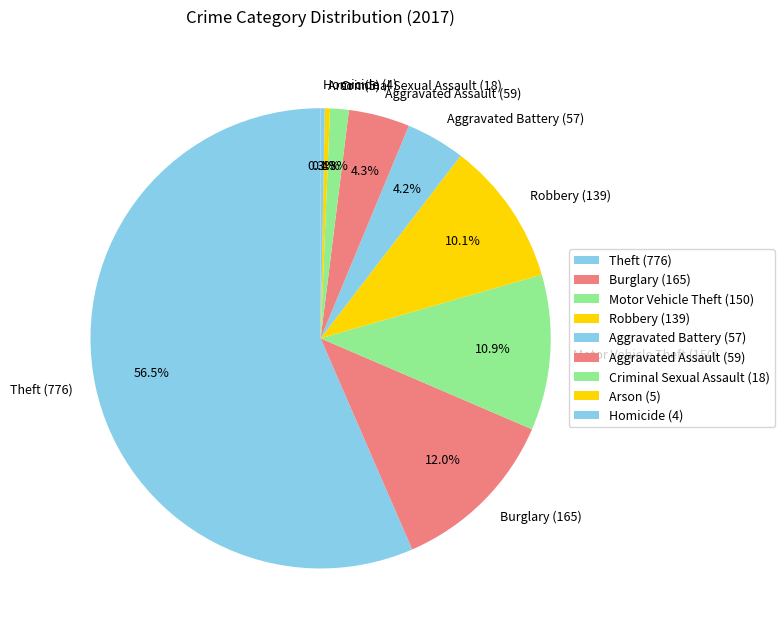

Count the number of slices in the pie.

9